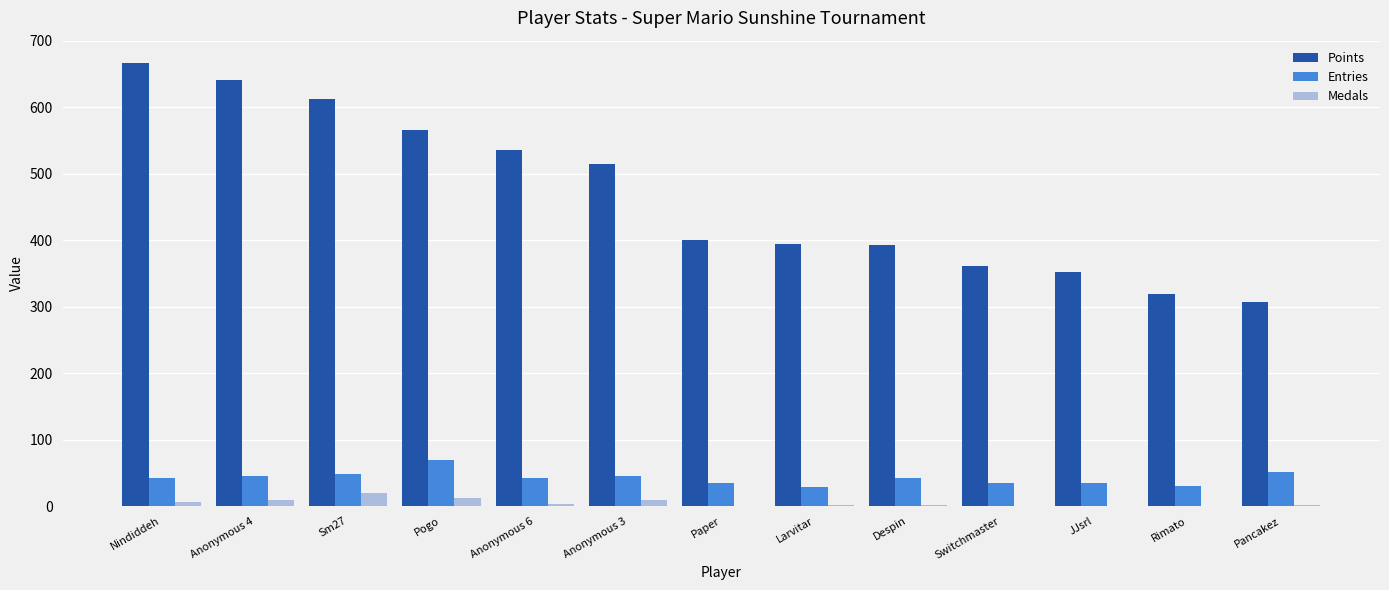

What is the maximum value for Medals?

19